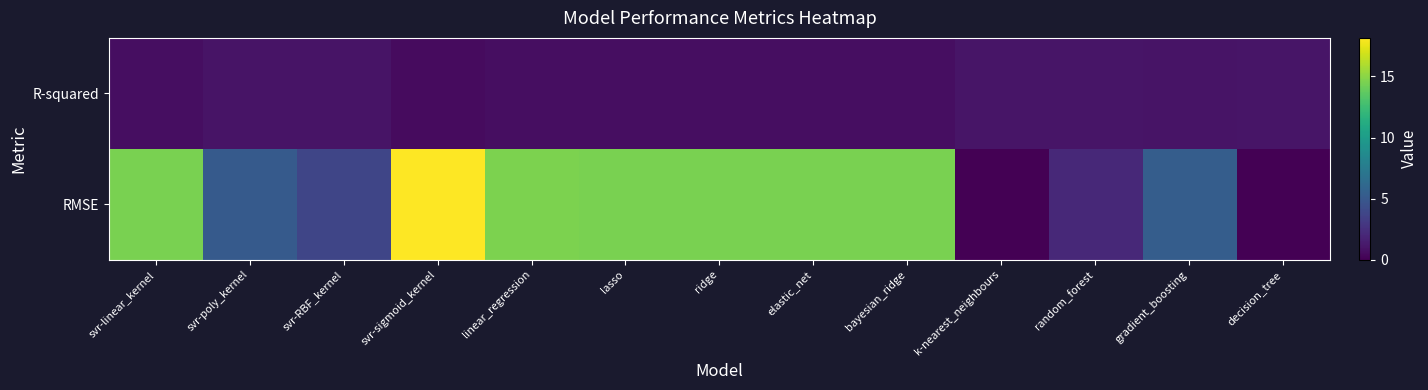

What is the total value across all series at k-nearest_neighbours?

1.0